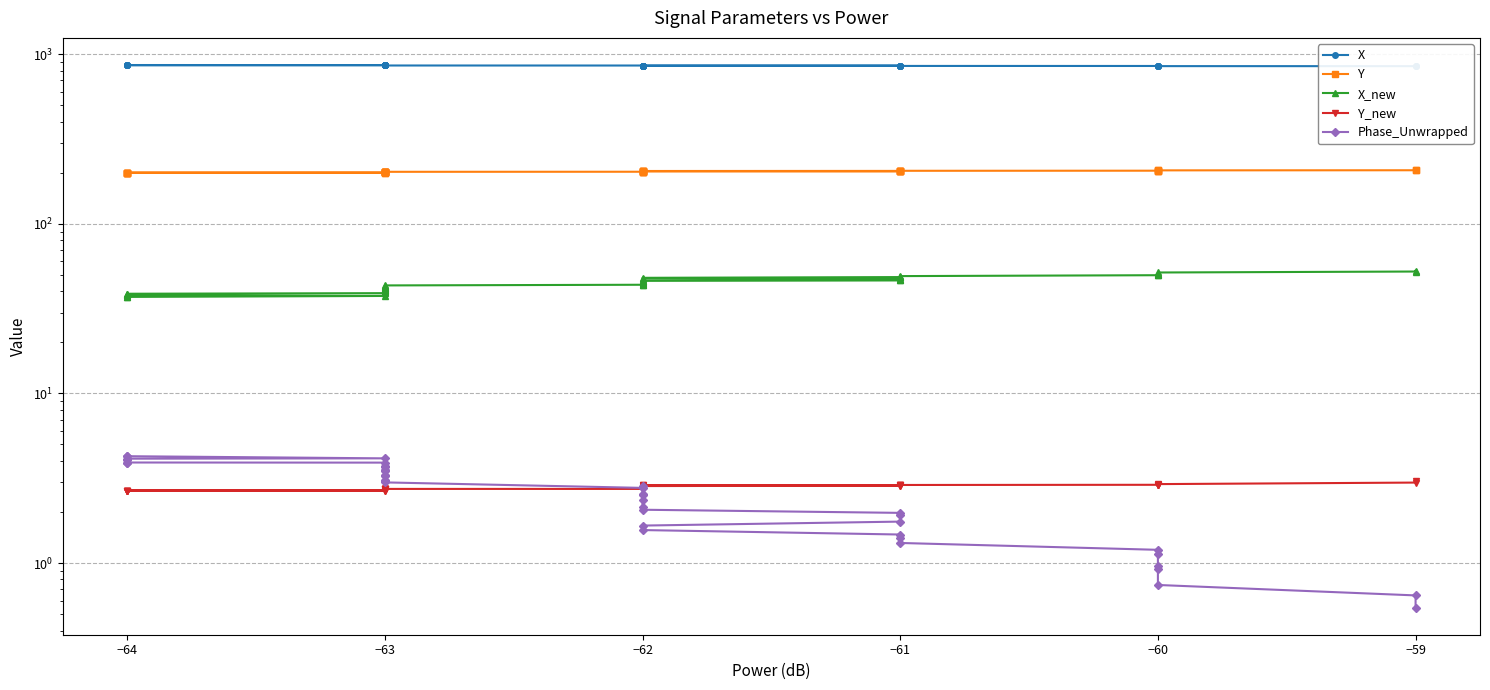

What is the average value of the X series?

857.0